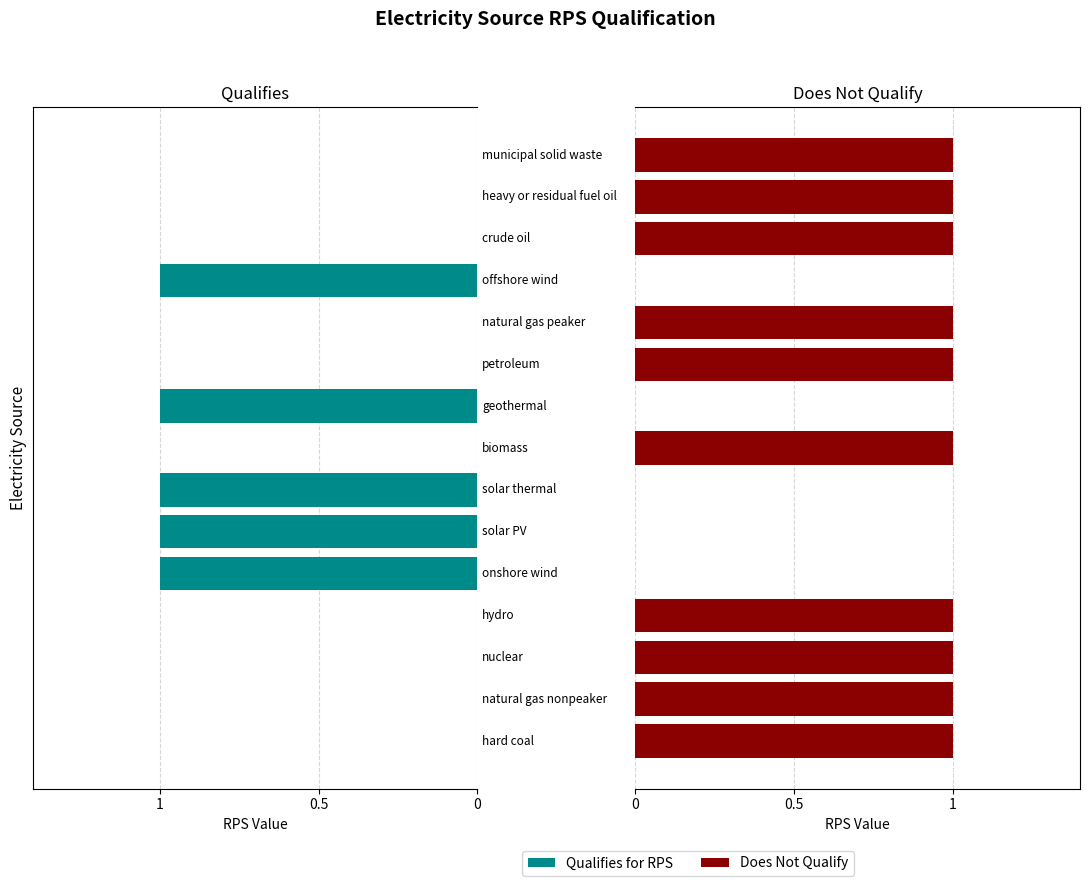

What is the total value across all series at 3?

1